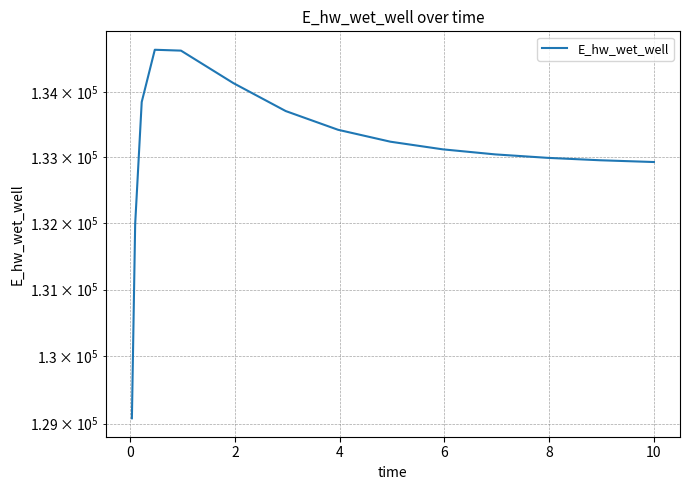

How many lines are shown in the chart?

1